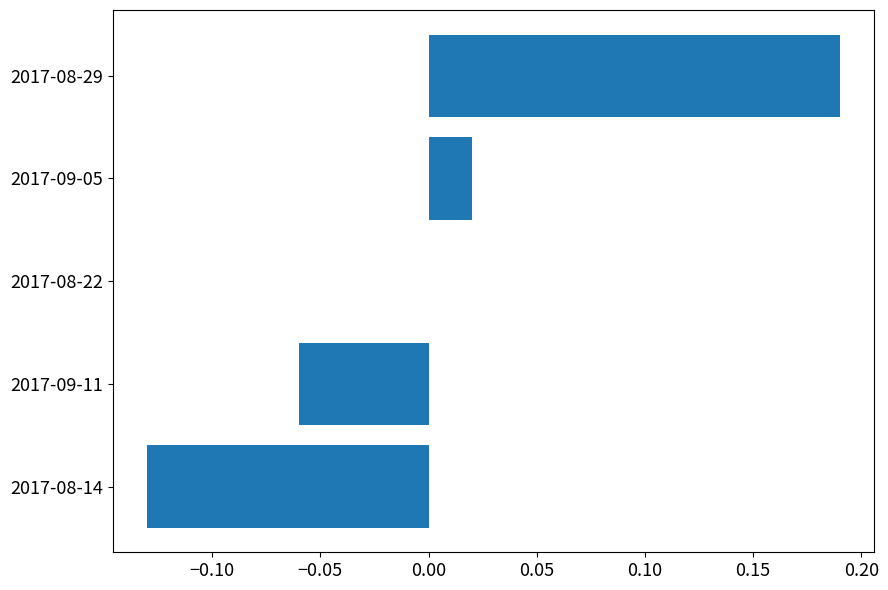

Is it true that the value at 2017-08-22 is 0.0?

True